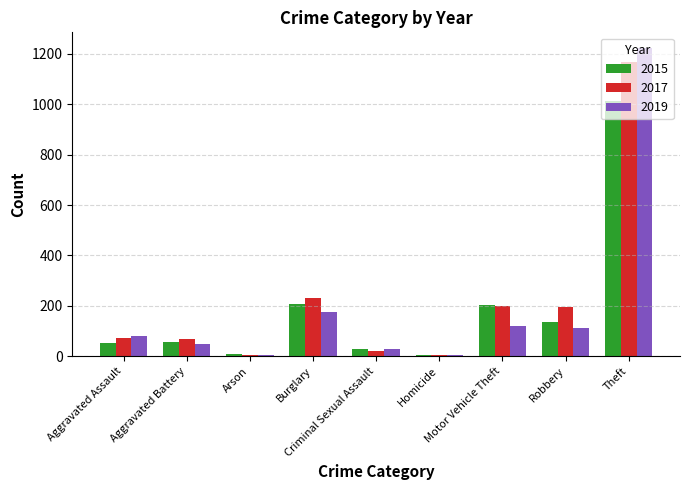

How many values in the 2017 series are below 71?

4